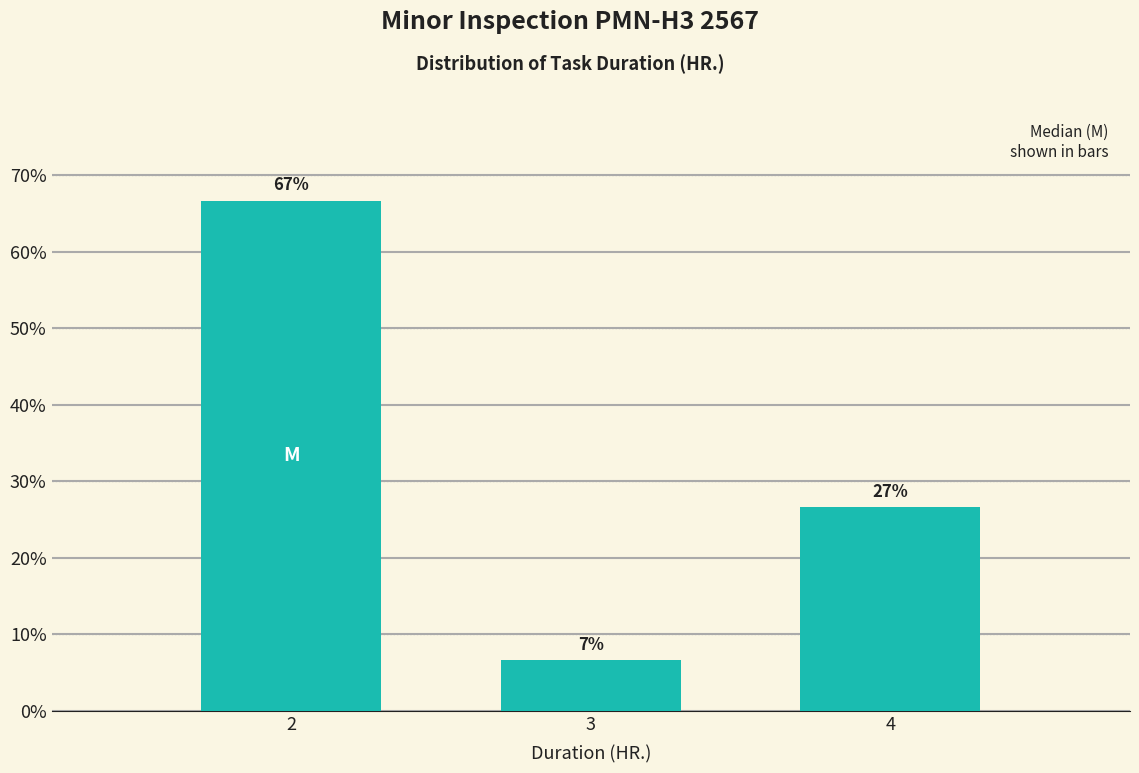

How many bars are there in total?

3